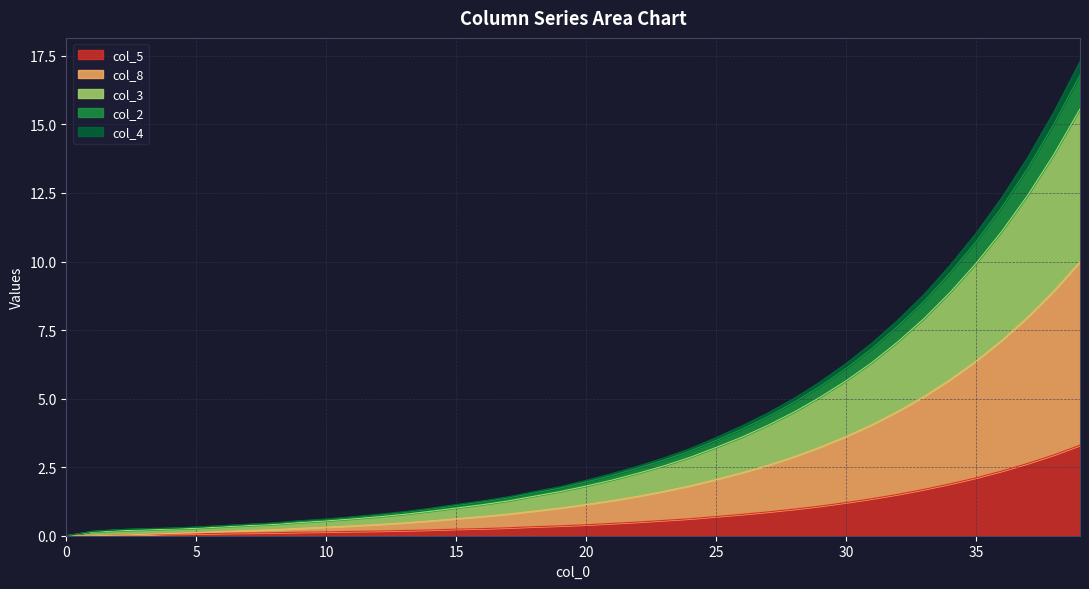

What is the value of the col_5 point at the 30th from the left?

1.1